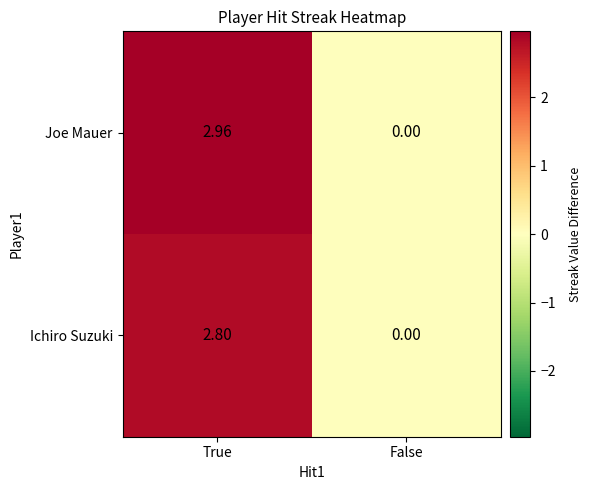

Is the value of Ichiro Suzuki at True greater than the value of Joe Mauer at True?

No